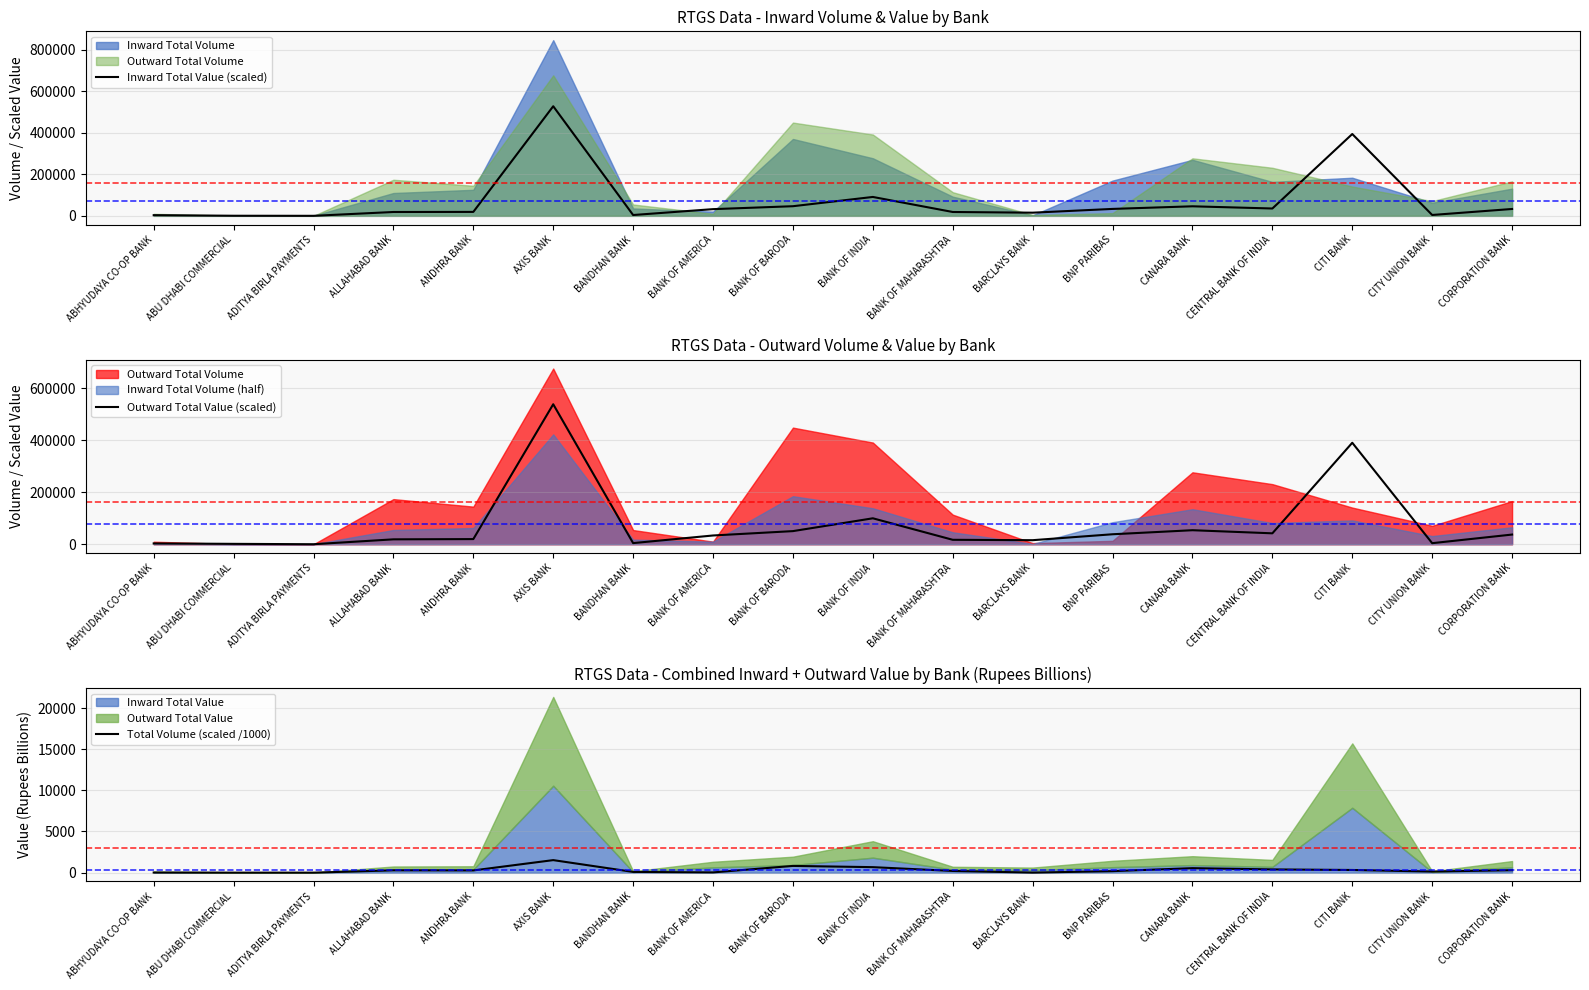

Rank the series by their maximum value, from highest to lowest.

Outward Total Value (scaled), Inward Total Value (scaled), Total Volume (scaled /1000)